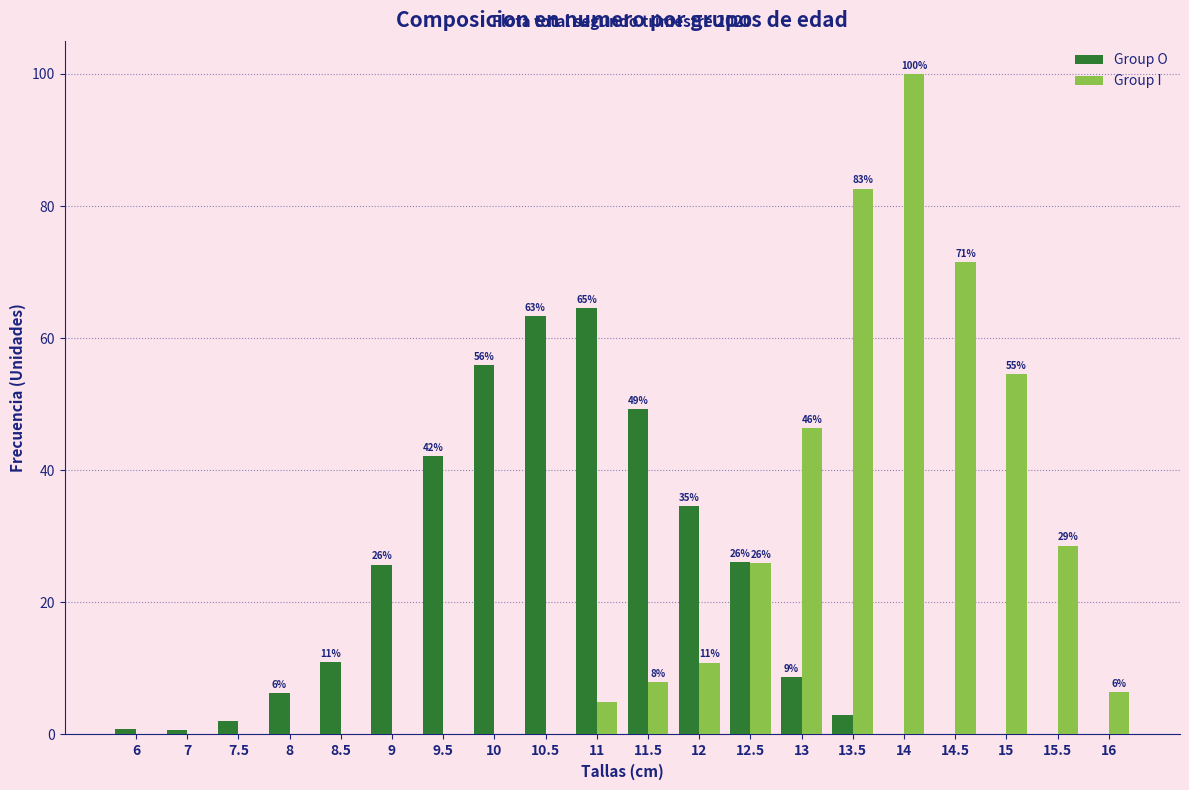

The Group O series shows 34.5 at 12. True or false?

True